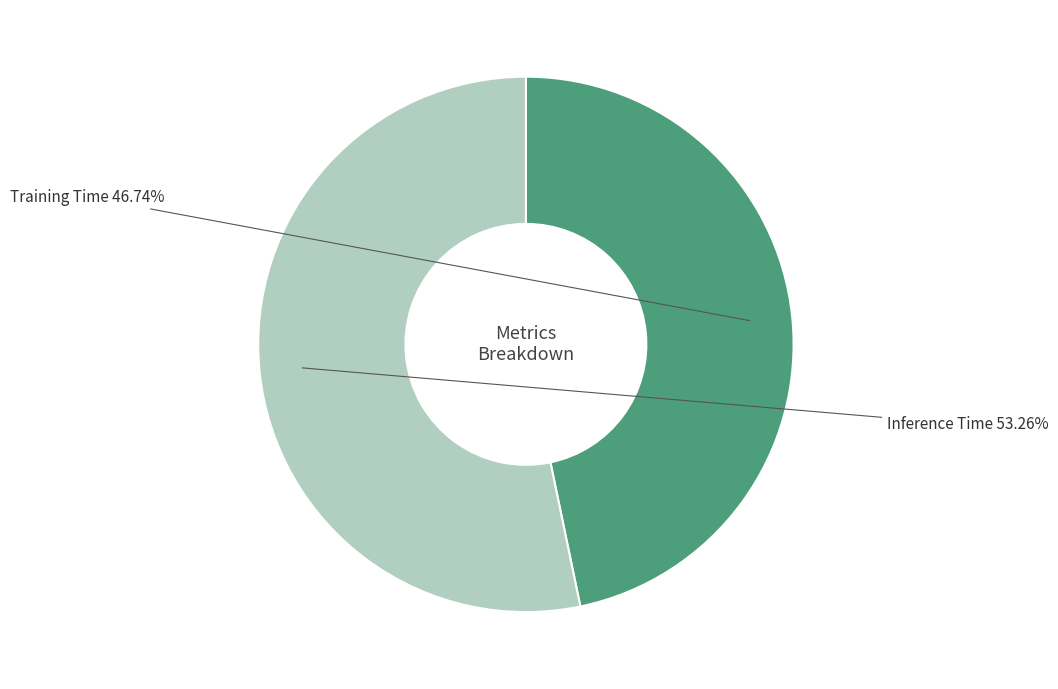

How many segments does this pie chart have?

2